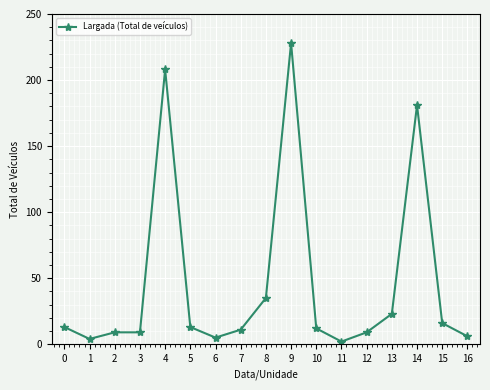

What is the difference between the maximum and second lowest values?

224